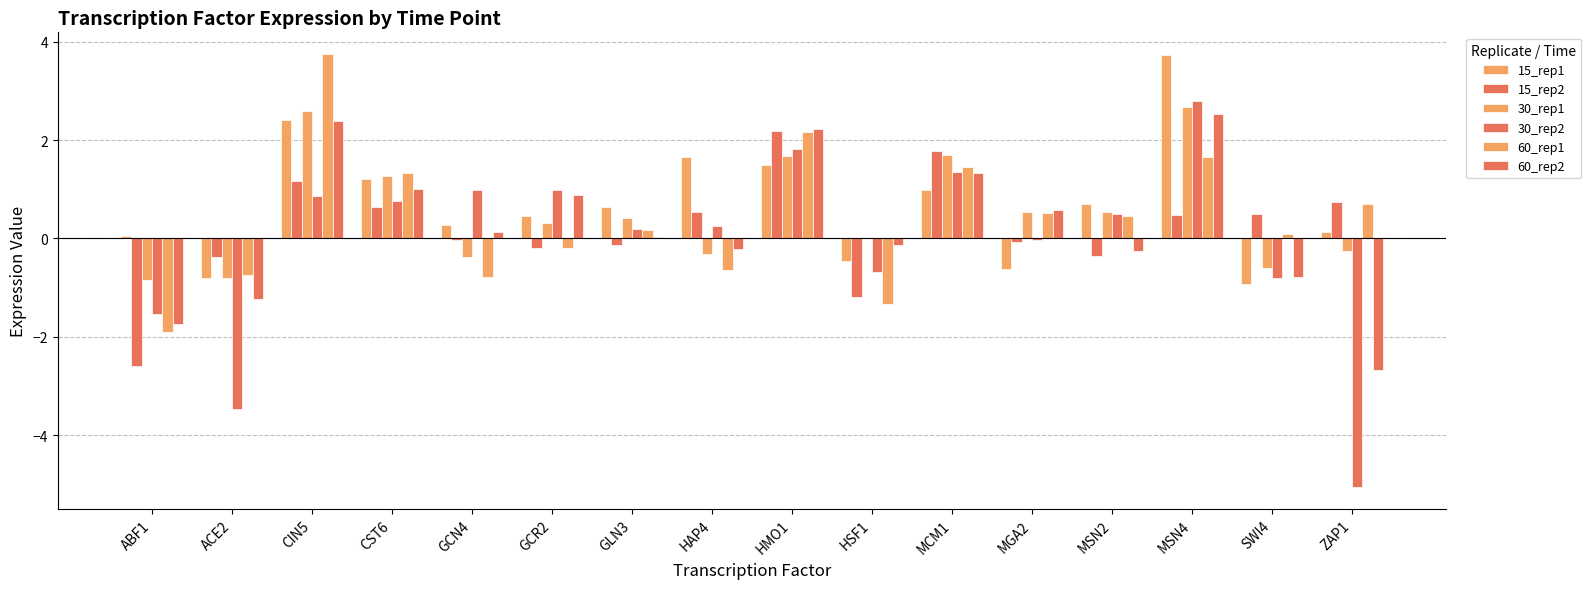

What is the difference between the maximum and second lowest values in the 30_rep1 series?

3.5